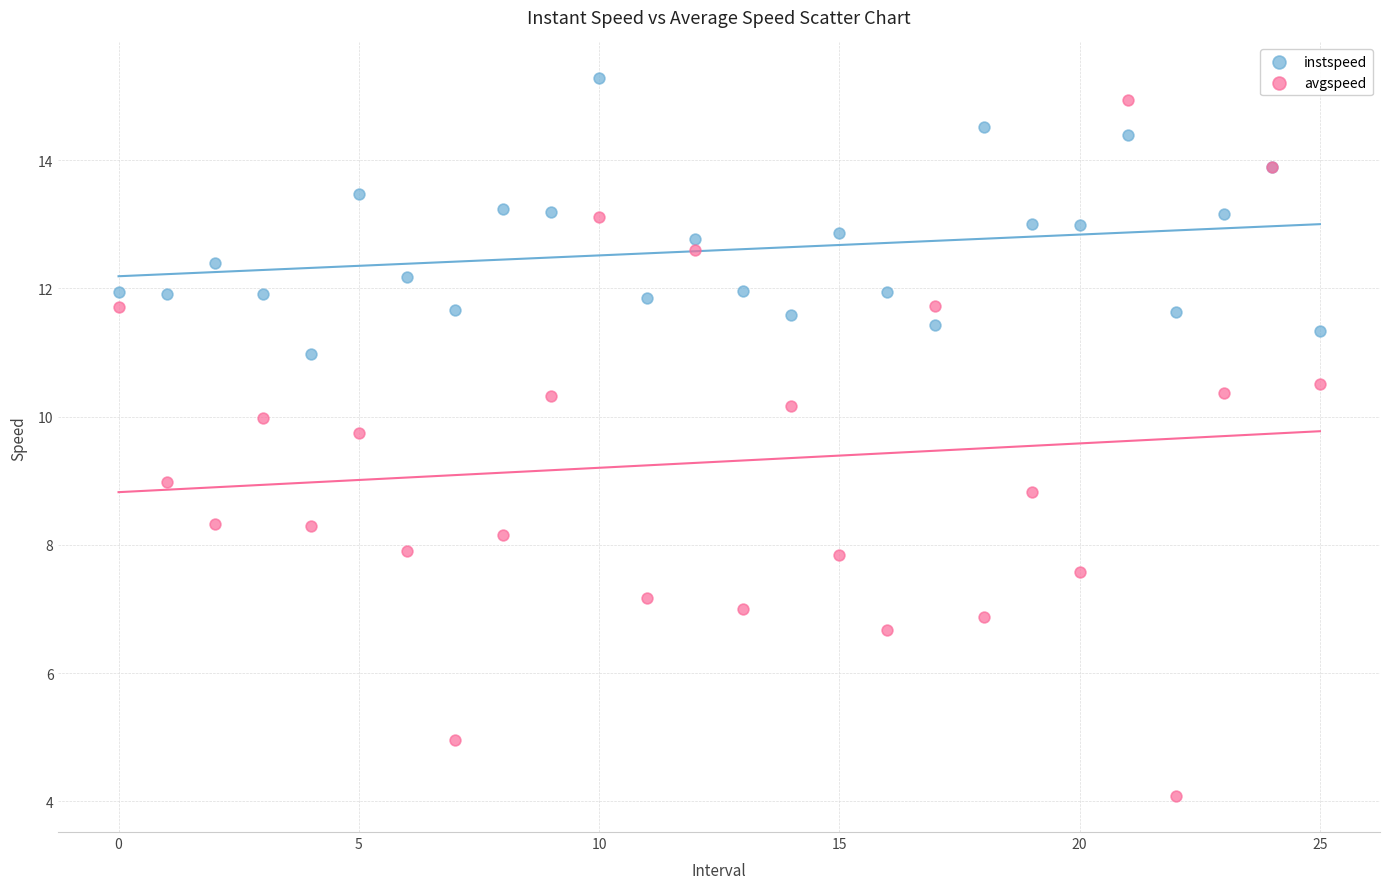

Which series contains the lowest Y value?

avgspeed